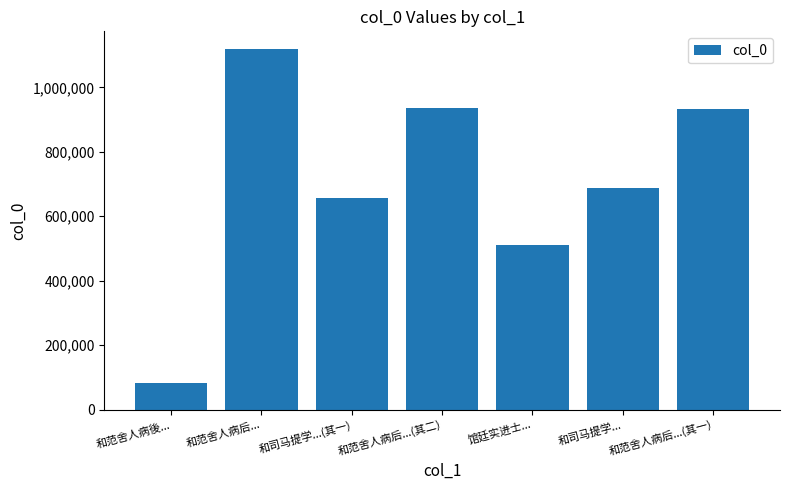

Count the number of data series in this chart.

1